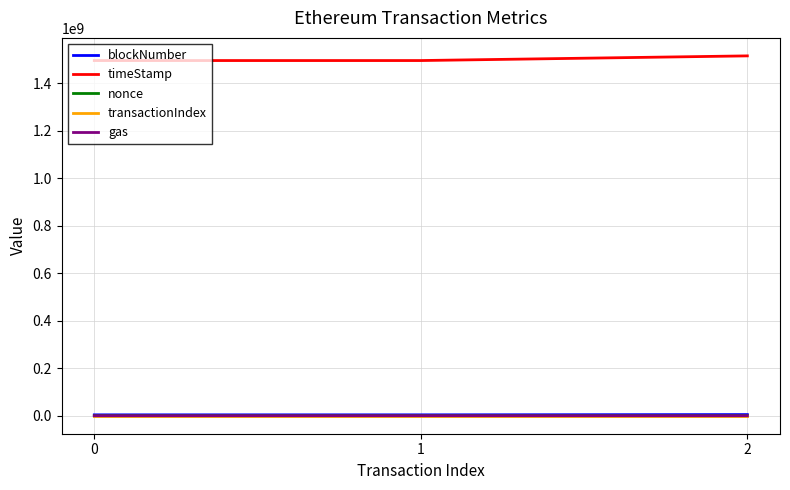

The value of gas at 1 is 123384. True or false?

True